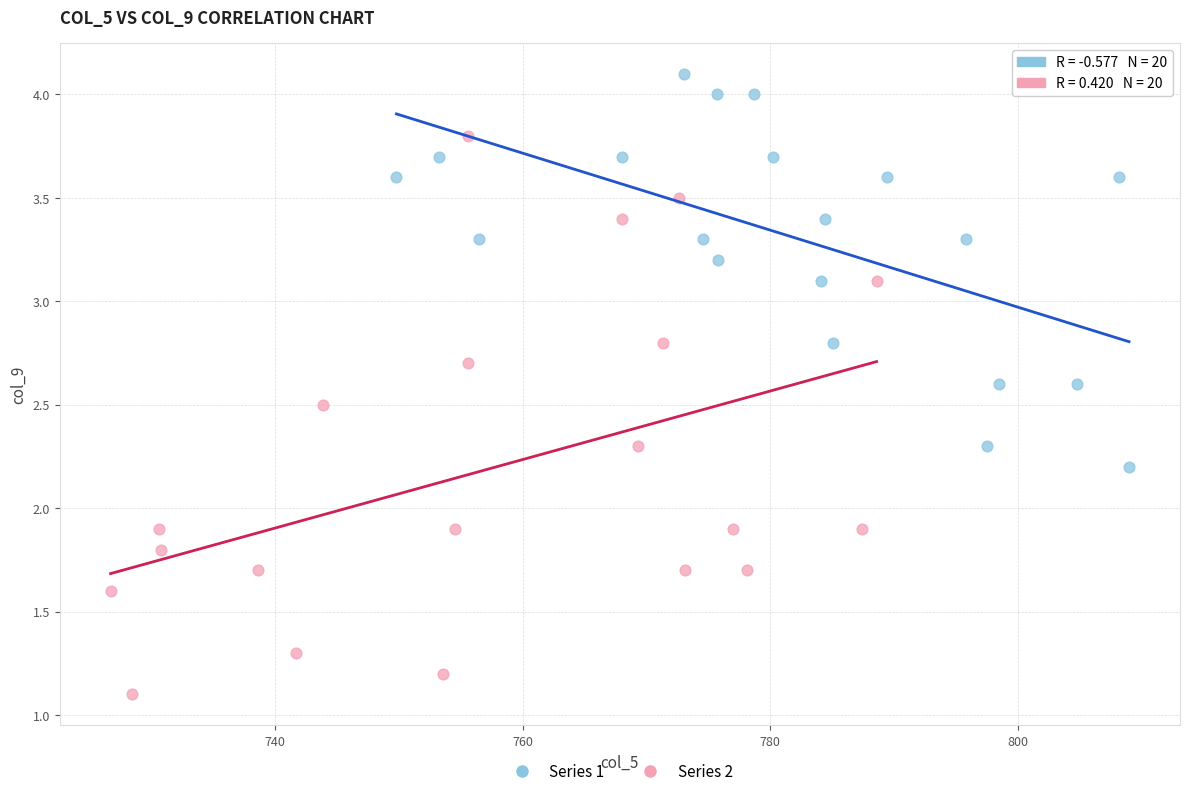

What are all the series names shown in the legend?

Series 1, Series 2